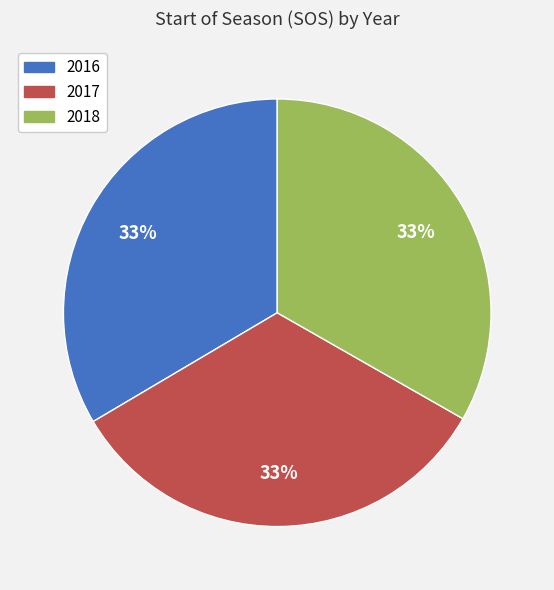

To the nearest percent, what portion does 2018 represent?

33%